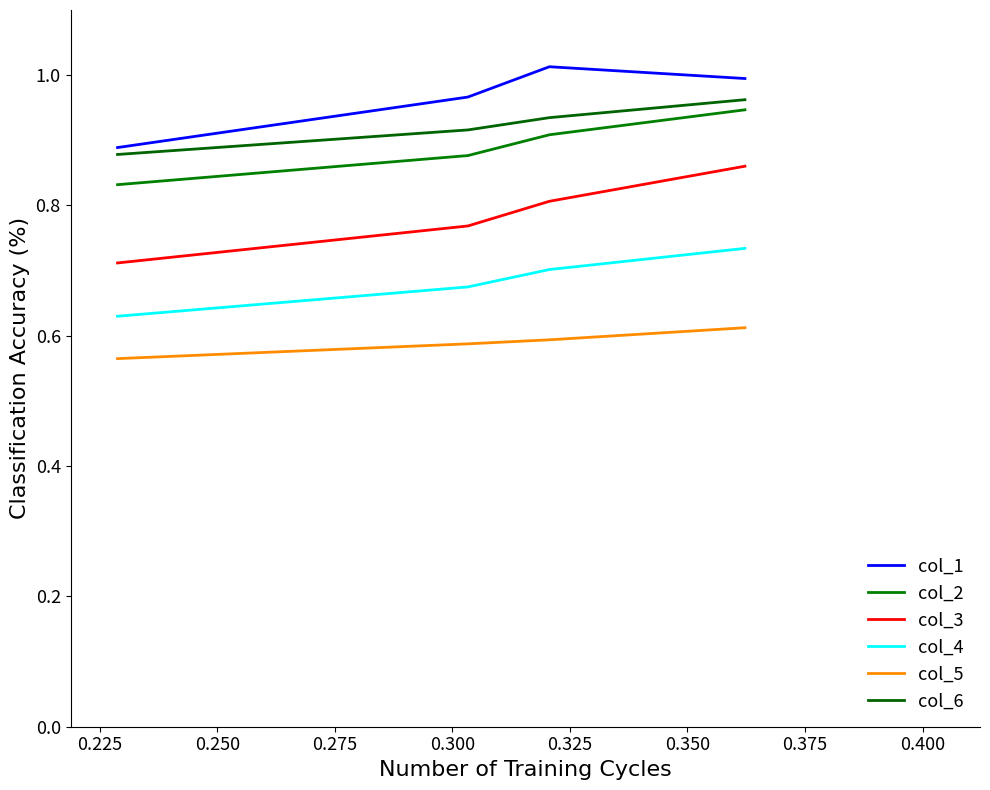

Does the chart have visible grid lines?

No